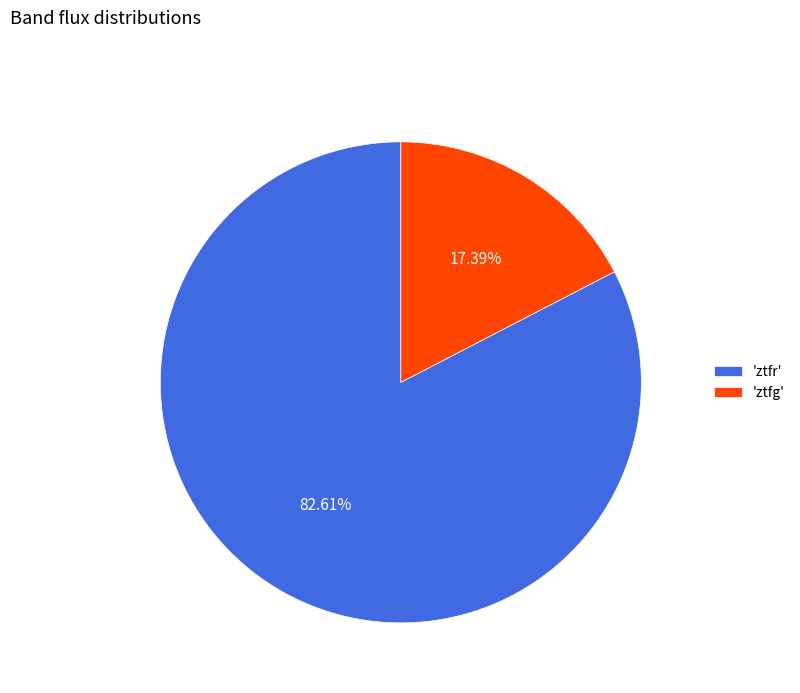

Count the number of slices in the pie.

2